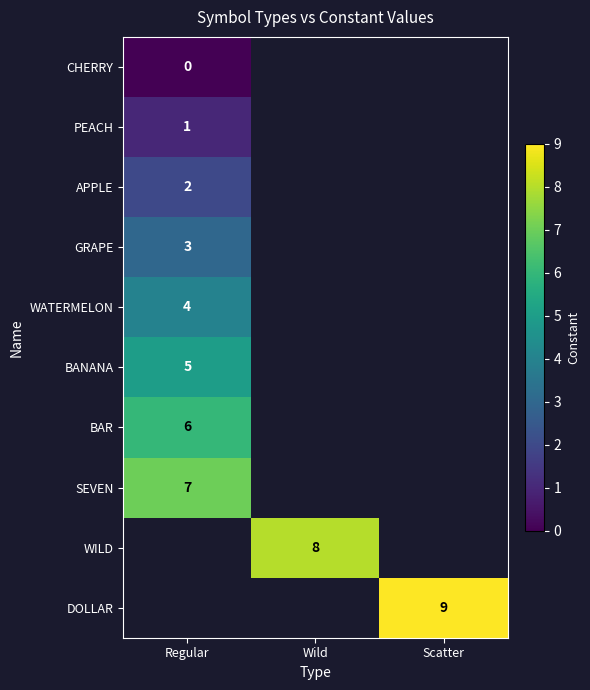

The BANANA series shows 5 at Regular. True or false?

True